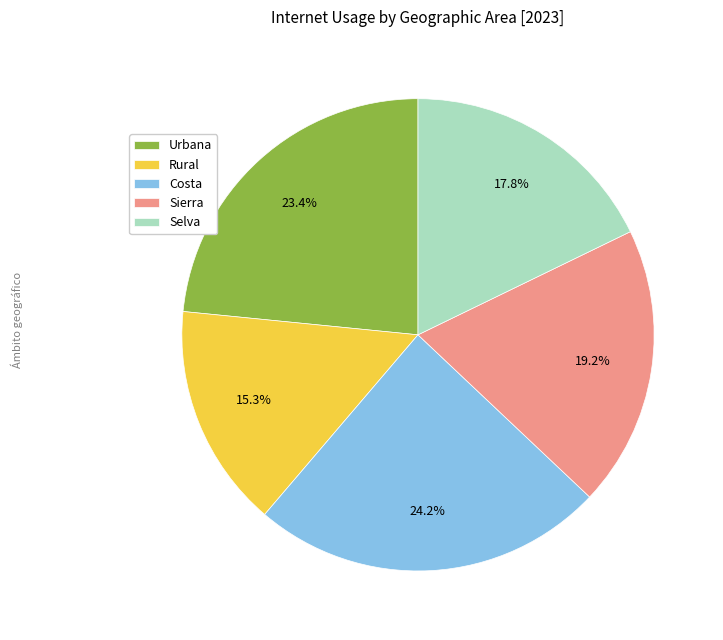

Rank the categories by value from lowest to highest.

Rural, Selva, Sierra, Urbana, Costa